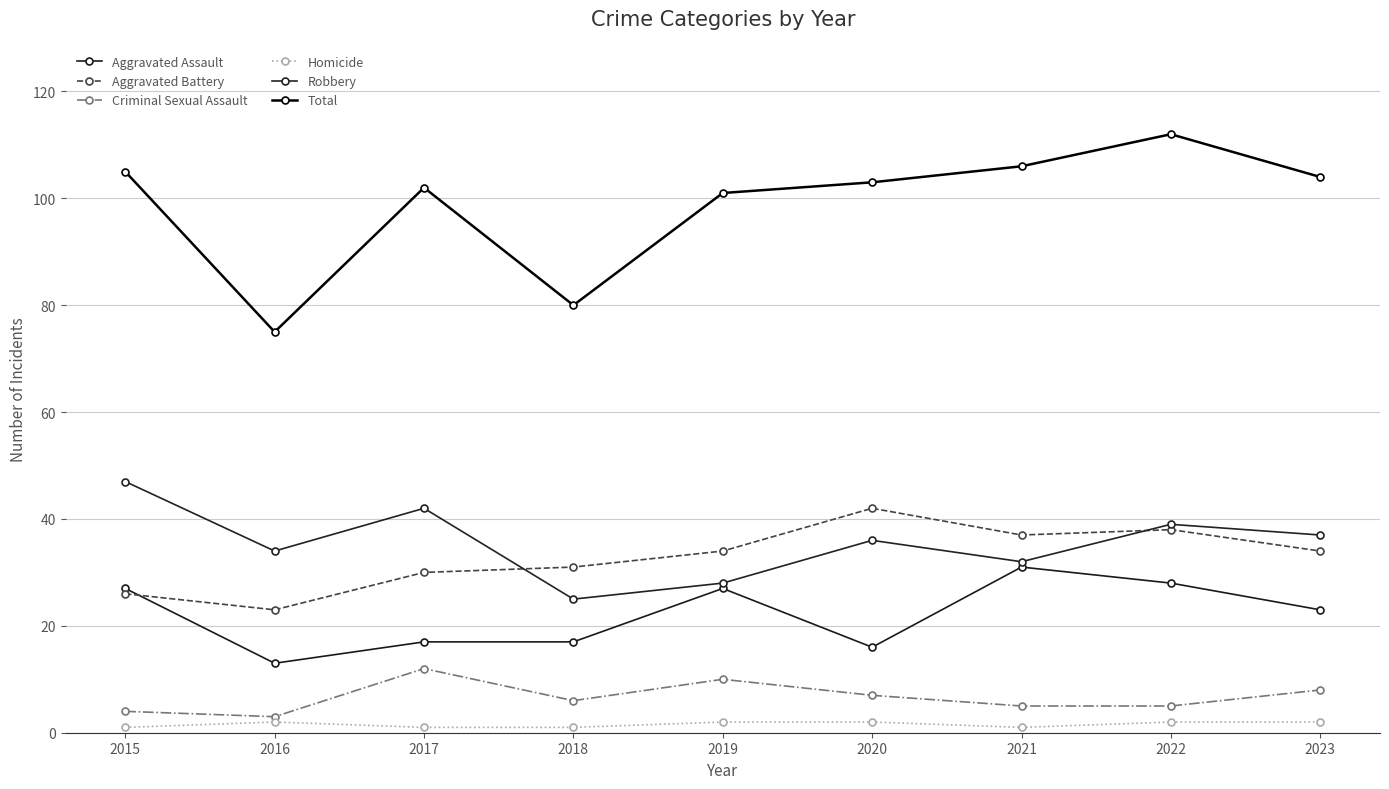

What is the average value of the Criminal Sexual Assault series?

7